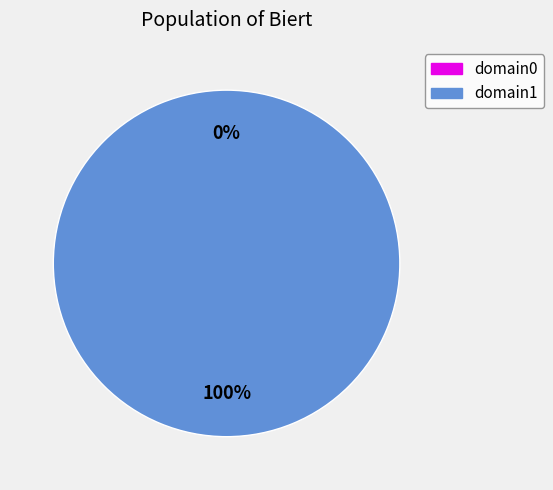

Which slice is the largest?

domain1